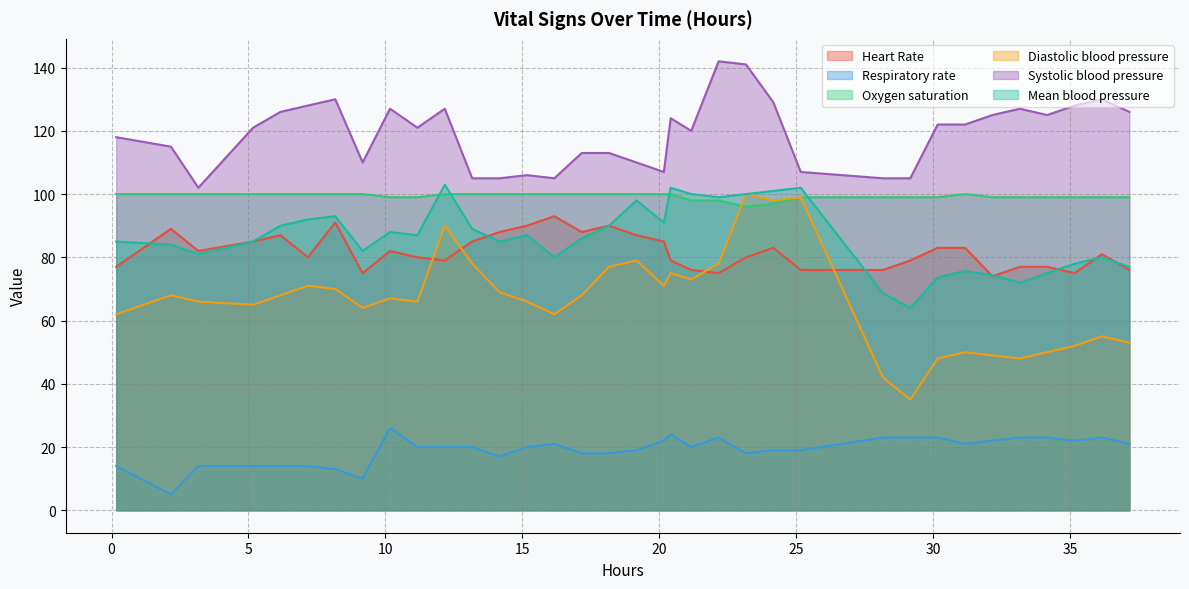

In Diastolic blood pressure, how many points are lower than both neighbors (excluding endpoints)?

9